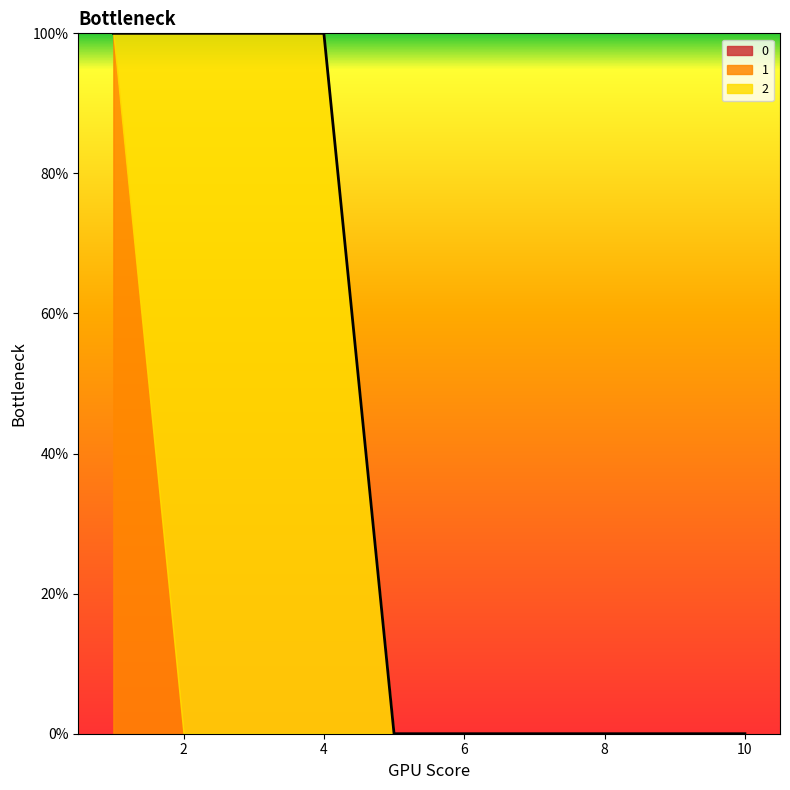

Reading left to right, extract all data points from this chart.

0: 0	0	0	0	0	0	0	0	0	0
1: 1	0	0	0	0	0	0	0	0	0
2: 0	1	1	1	0	0	0	0	0	0